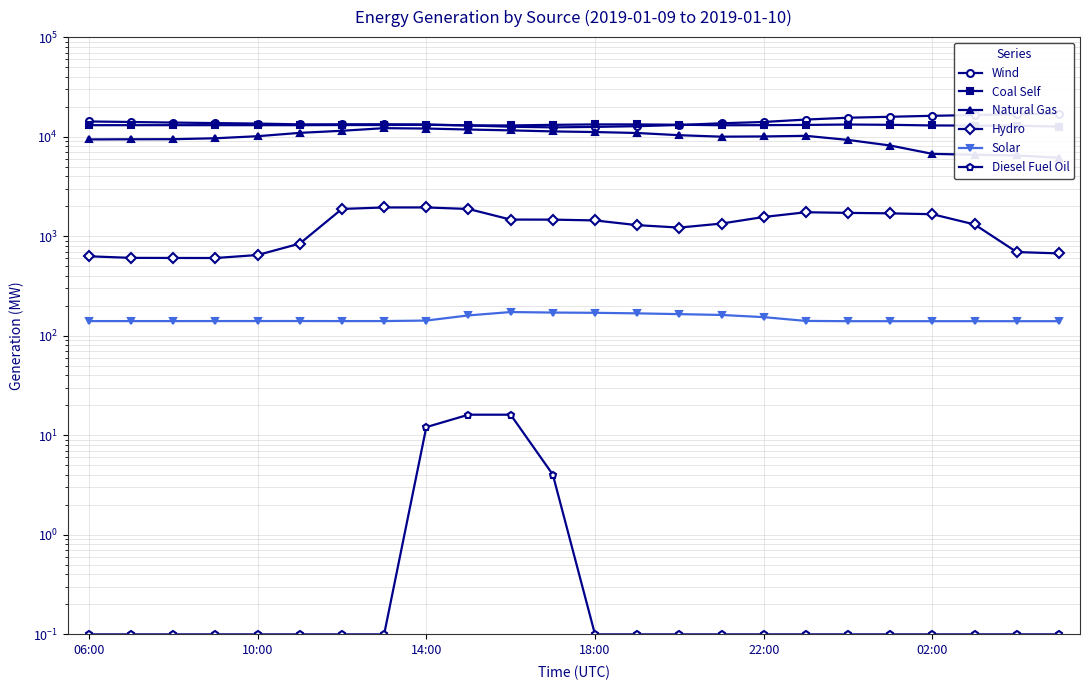

What are all the series names shown in the legend?

Wind, Coal Self, Natural Gas, Hydro, Solar, Diesel Fuel Oil